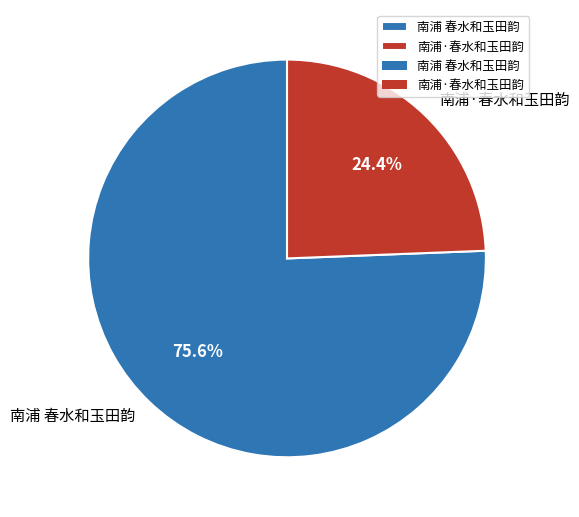

To the nearest percent, what percentage of the pie is 南浦·春水和玉田韵?

24%